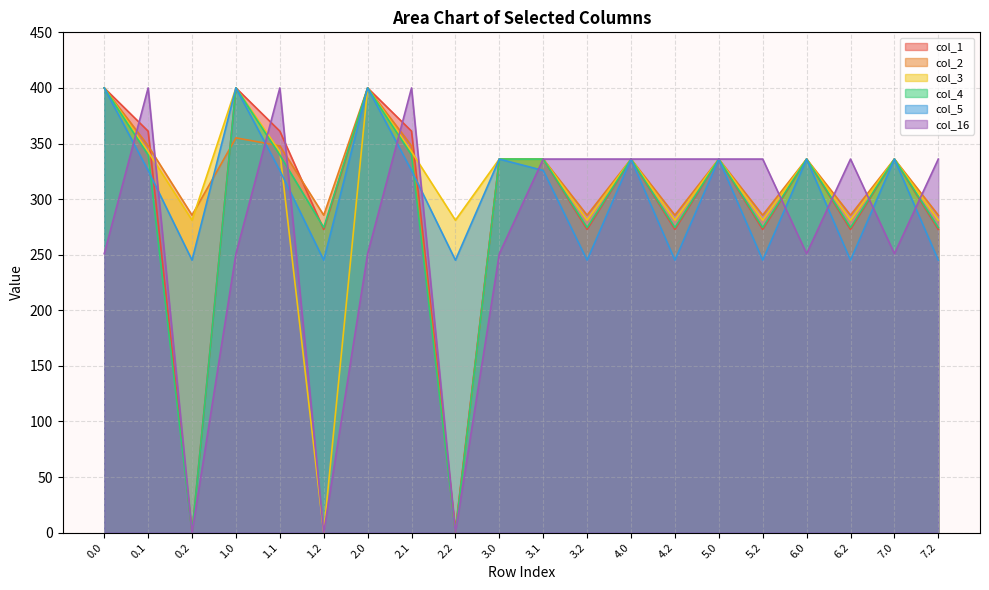

True or false: col_5 and col_4 intersect in this chart.

True